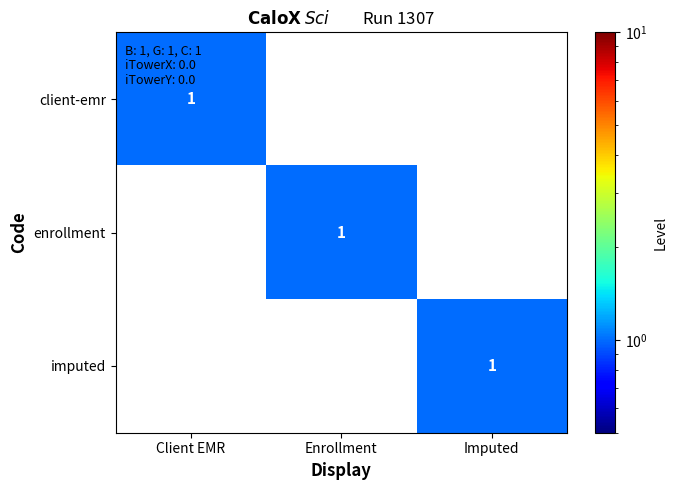

The client-emr series shows 1 at Client EMR. True or false?

True